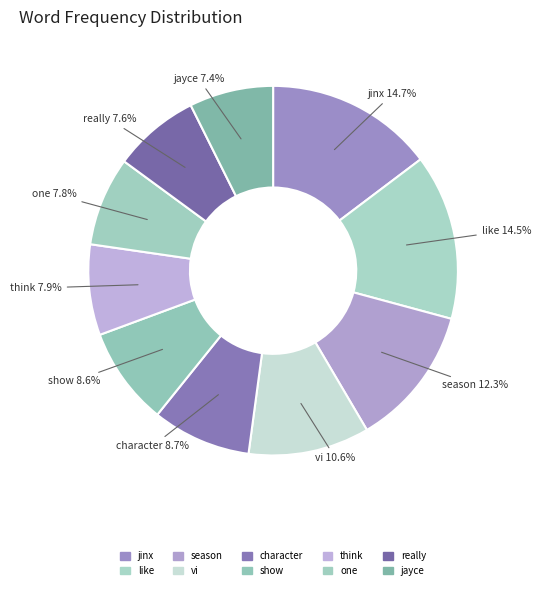

How many slices are in this pie chart?

10